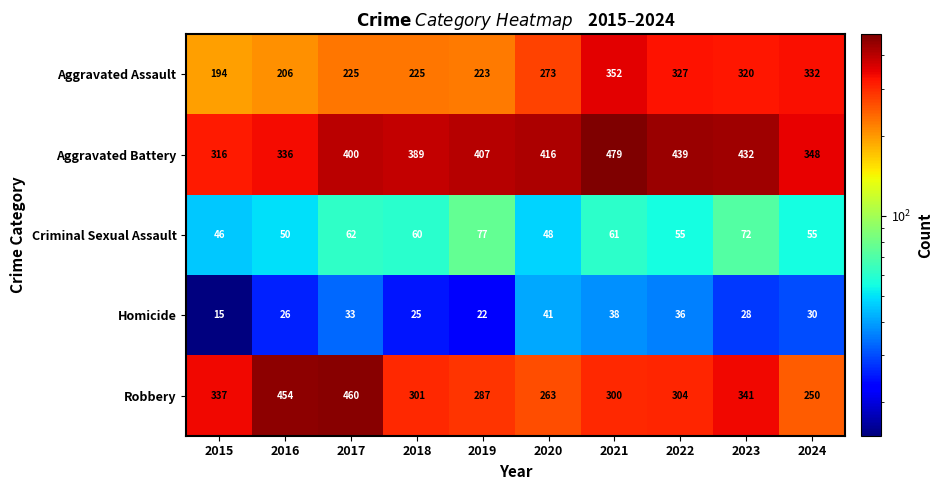

At which category is the sum across all series the highest?

2021